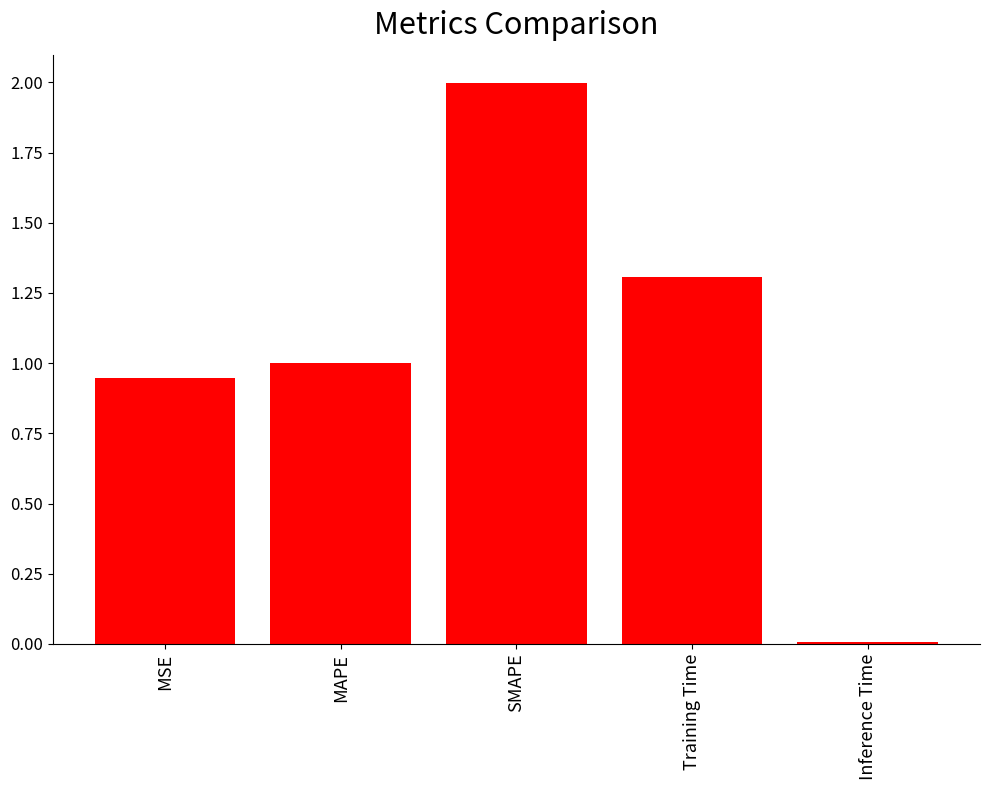

True or false: the data shows 0.6 at MAPE.

False